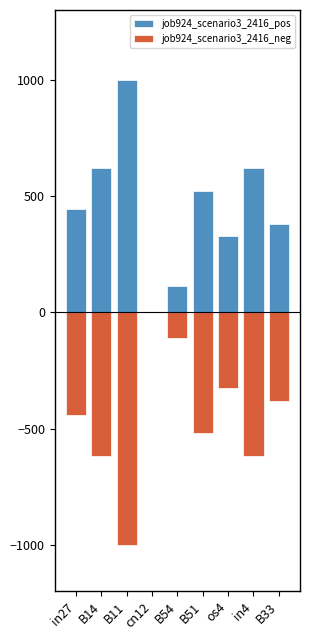

What is the sum of all job924_scenario3_2416_neg values?

-4022.8